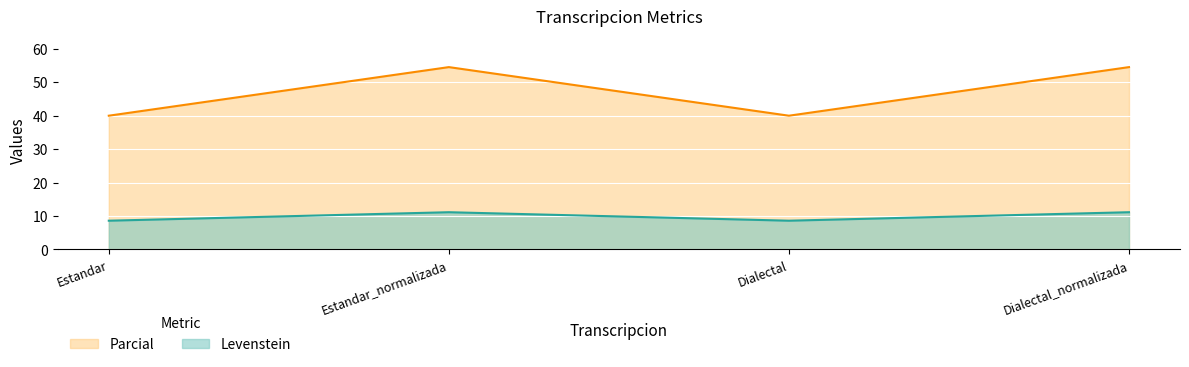

Where does the Levenstein series first go above 54?

Estandar_normalizada